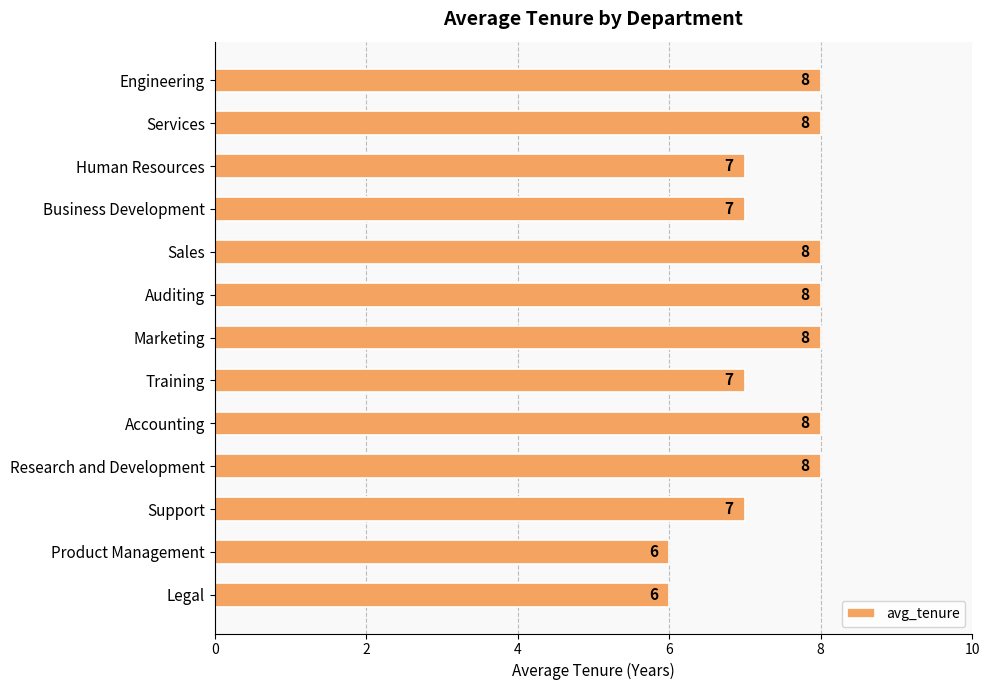

How many values are below 8?

6